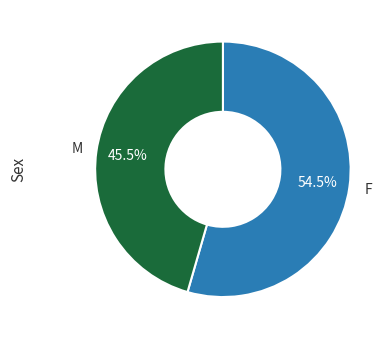

Is there a majority slice in this chart?

Yes